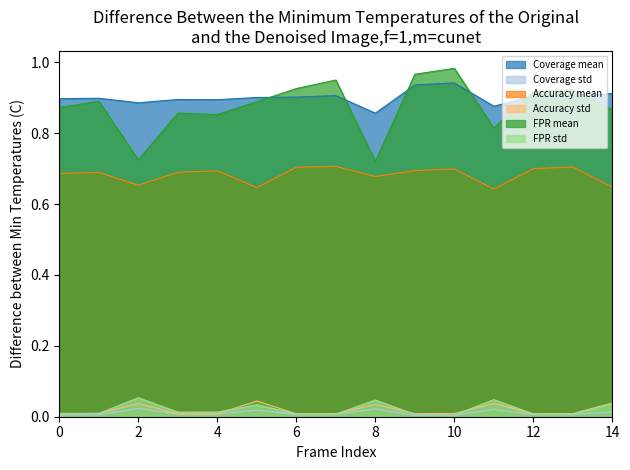

How many lines are shown in the chart?

6